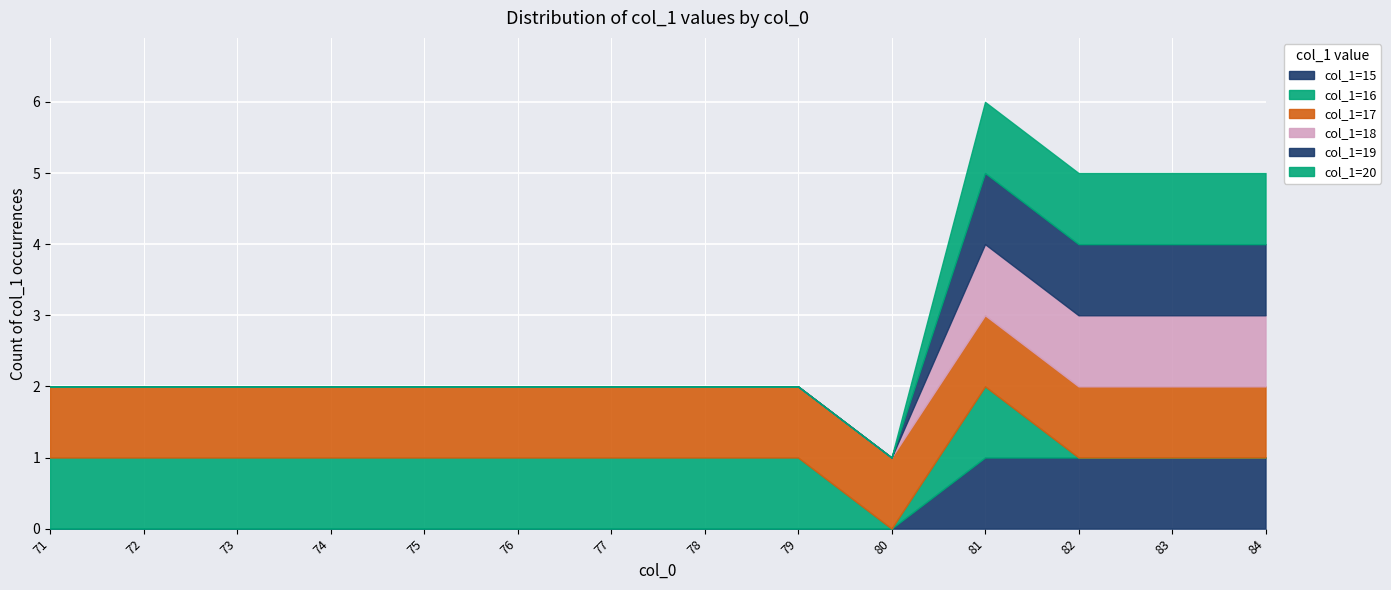

At which category is the sum across all series the highest?

81